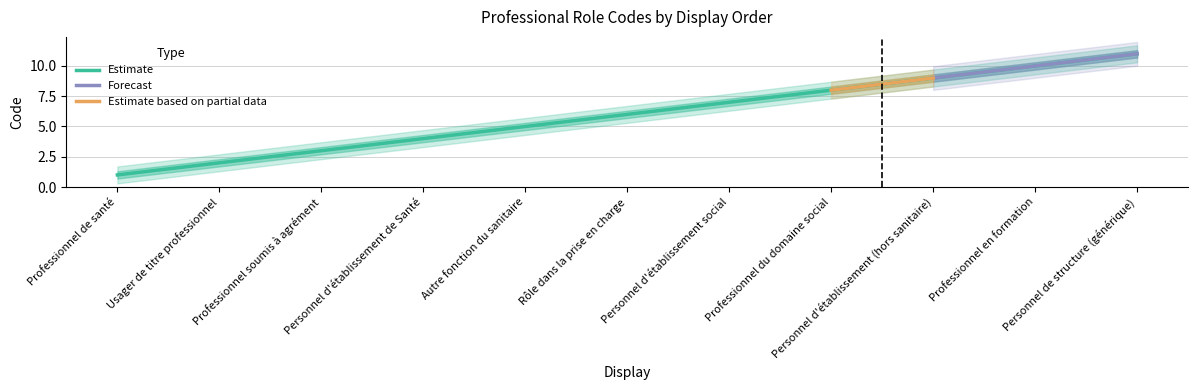

What is the sum of all values?

66